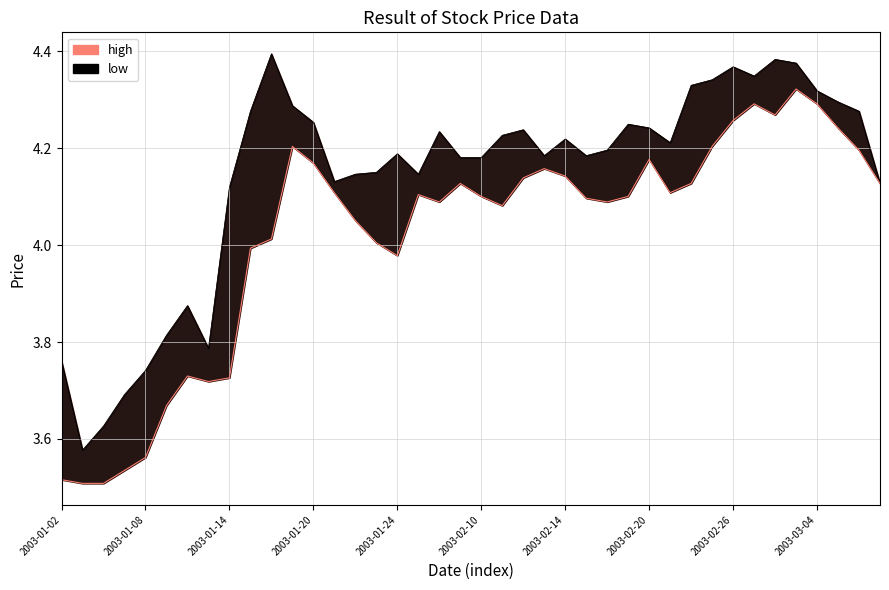

How many interior local valleys does the high series have?

8